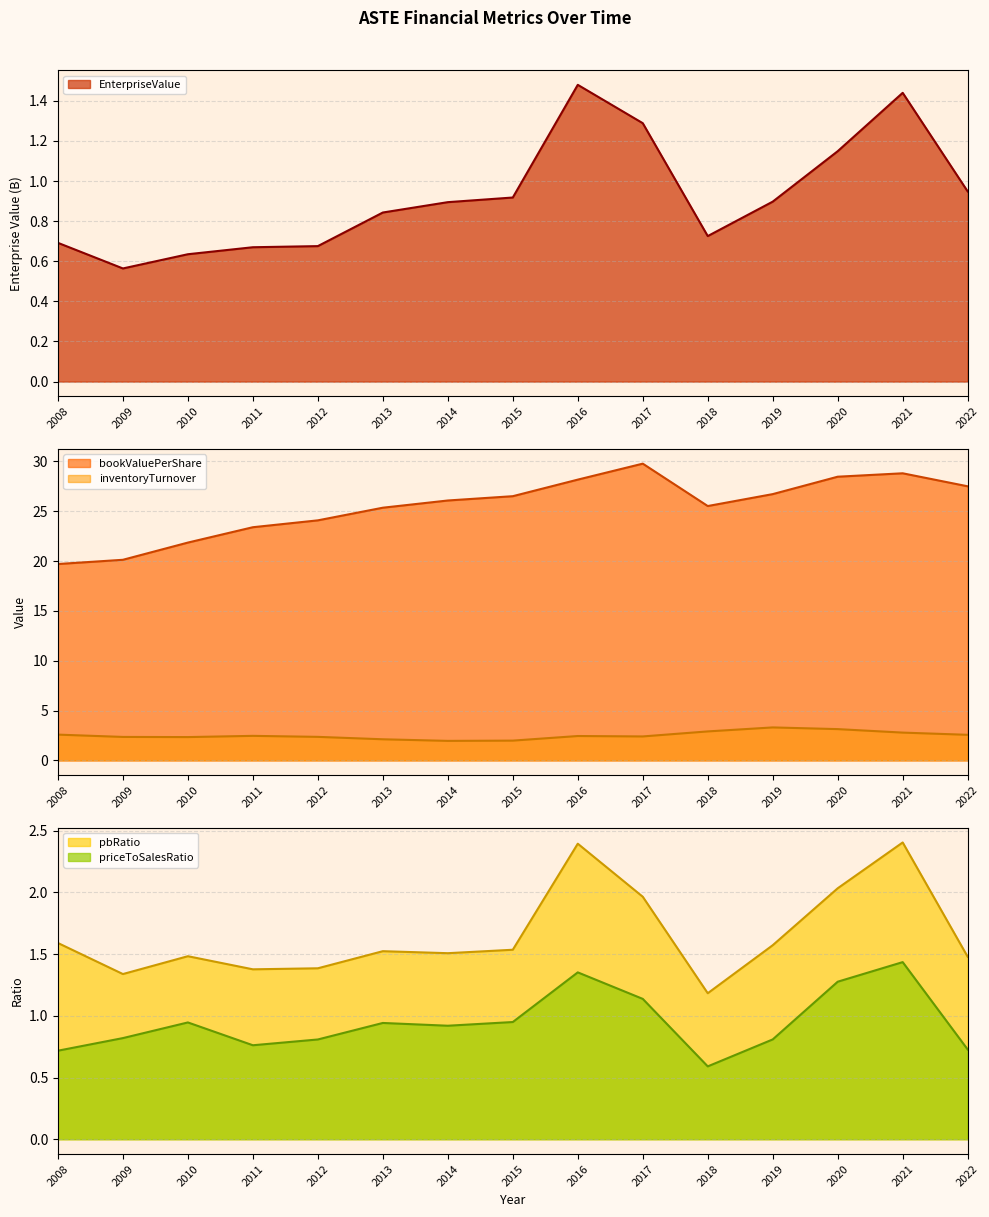

Rank the series by their maximum value, from highest to lowest.

bookValuePerShare, inventoryTurnover, pbRatio, EnterpriseValue, priceToSalesRatio